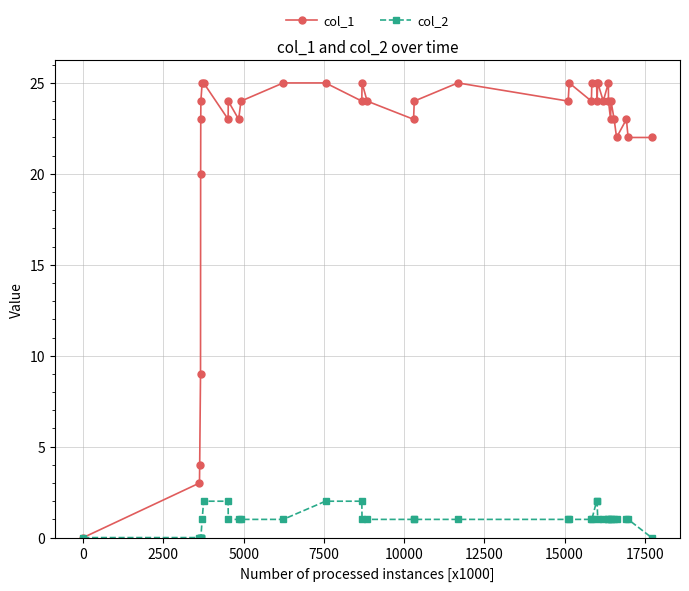

Which series has the largest range (max minus min)?

col_1